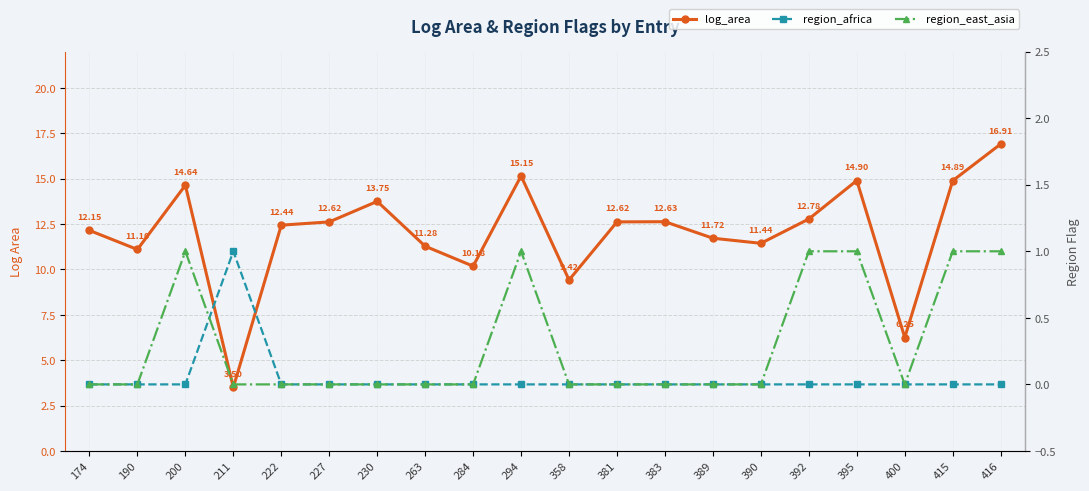

What is the difference between the maximum and second lowest values in the region_east_asia series?

1.0